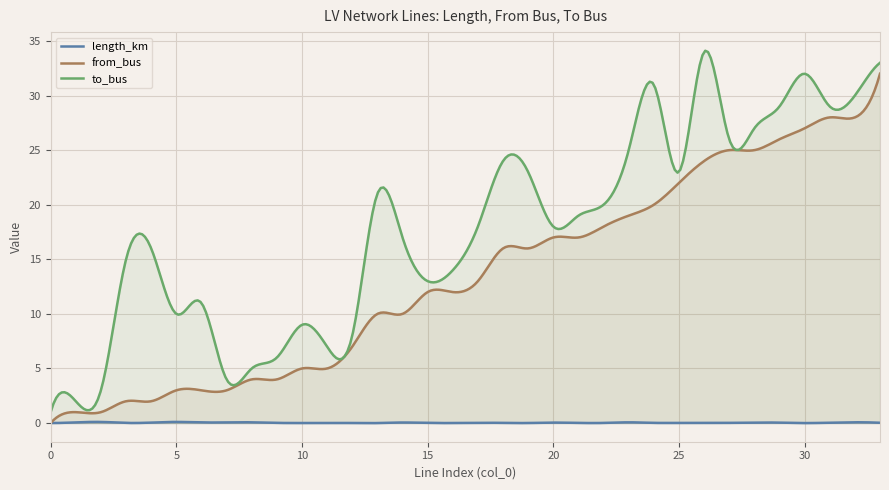

True or false: to_bus and length_km intersect in this chart.

False